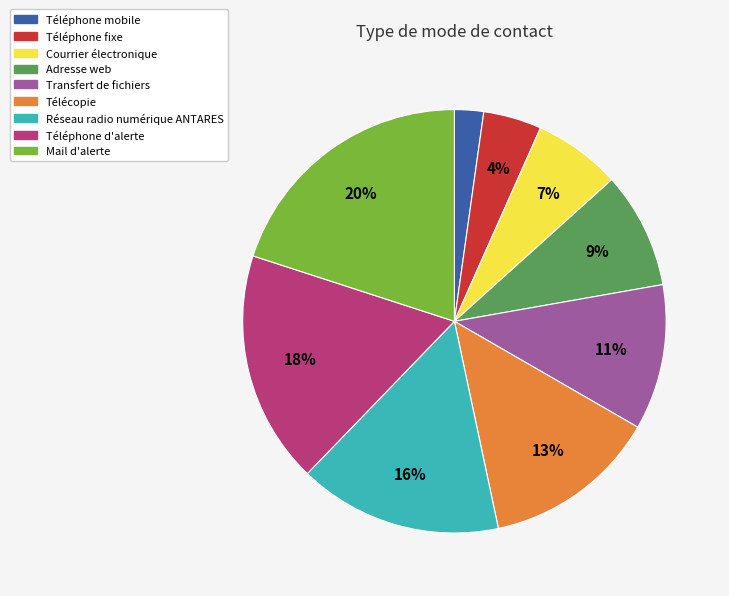

Is Courrier électronique the majority of the pie?

No